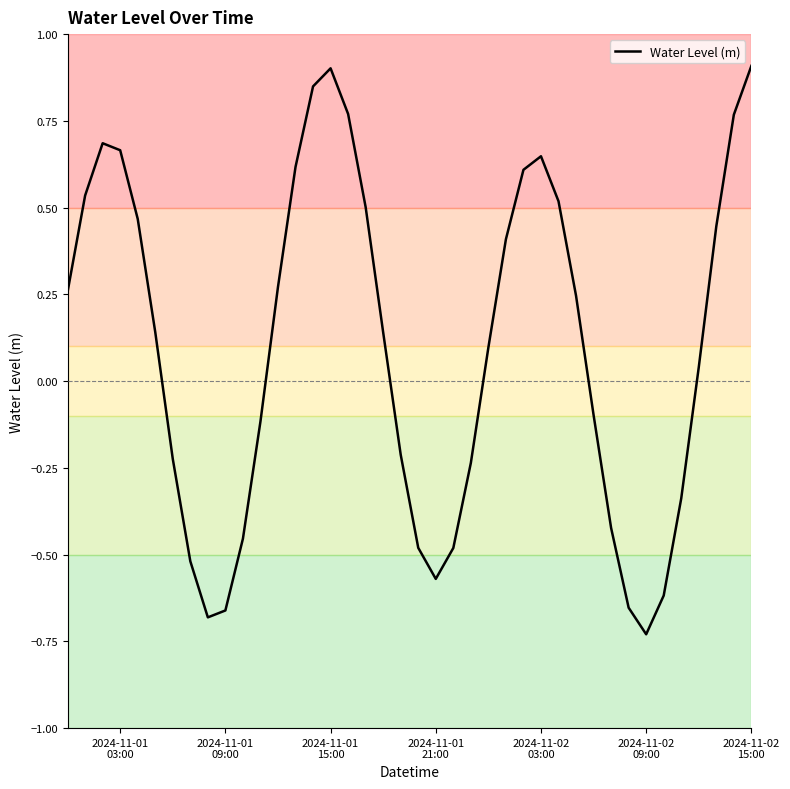

What is the difference between the maximum and minimum values?

1.6